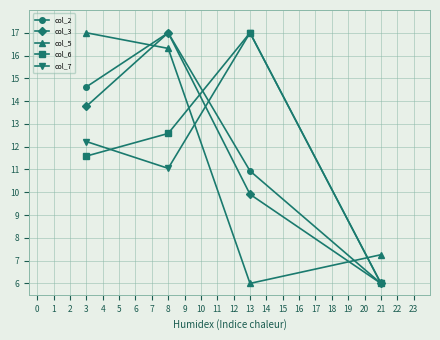

At which category is the sum across all series the highest?

8